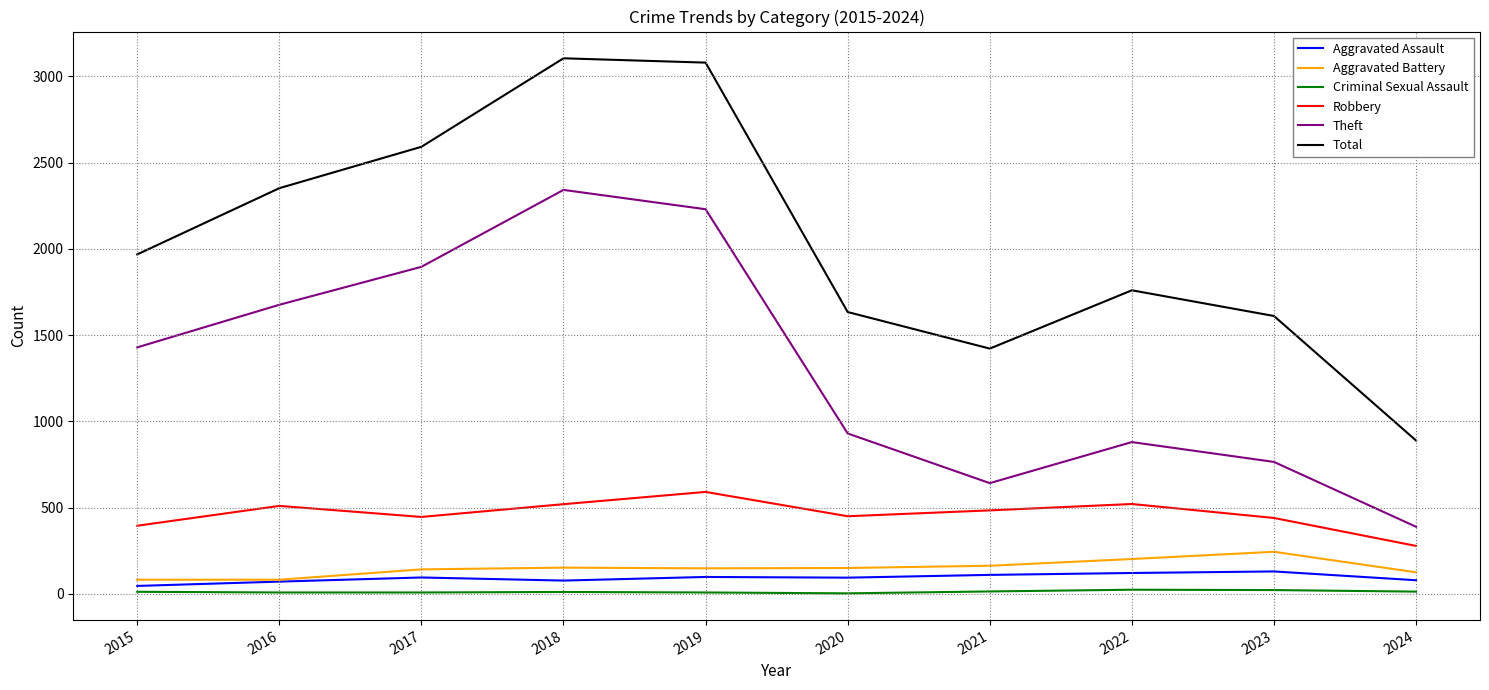

True or false: Theft has a value of 2230 at 2019.

True